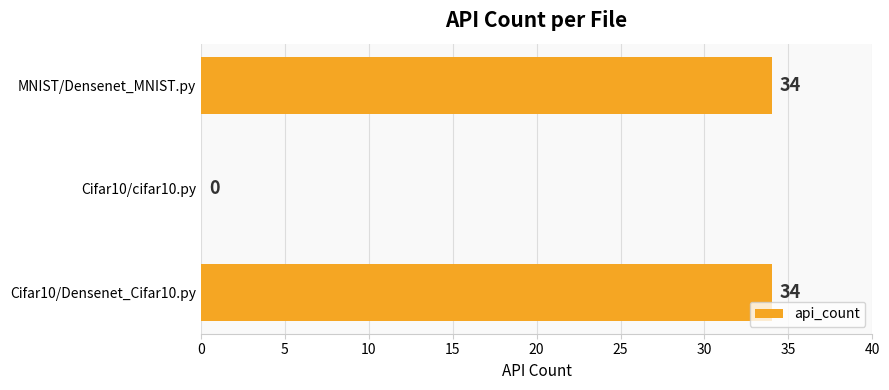

What is the sum of all values?

68